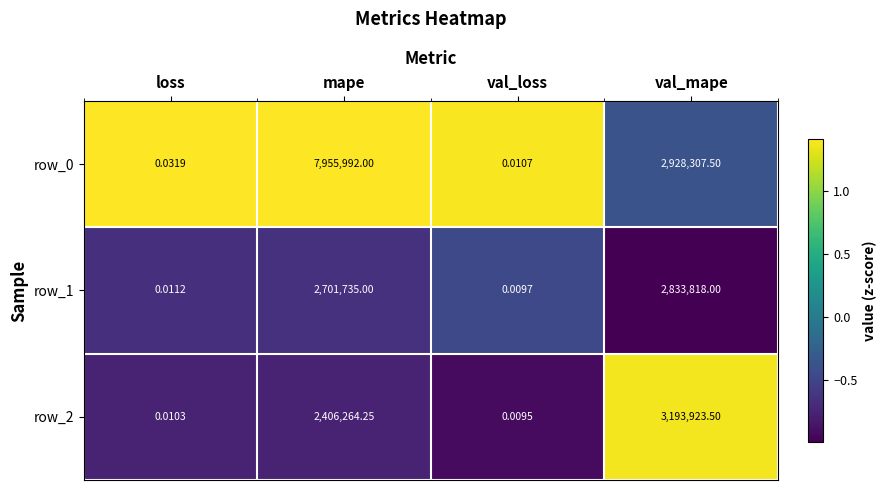

List the labels in order of row_0 value, largest first.

mape, val_mape, loss, val_loss